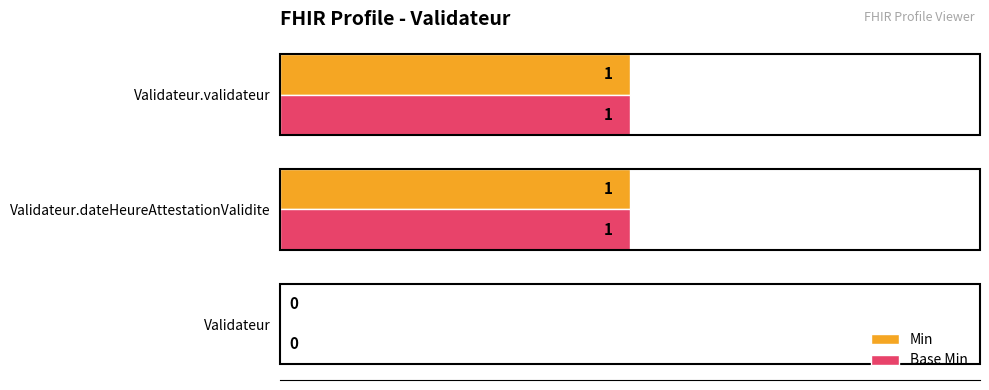

True or false: Base Min has a value of 1 at Validateur.dateHeureAttestationValidite.

True